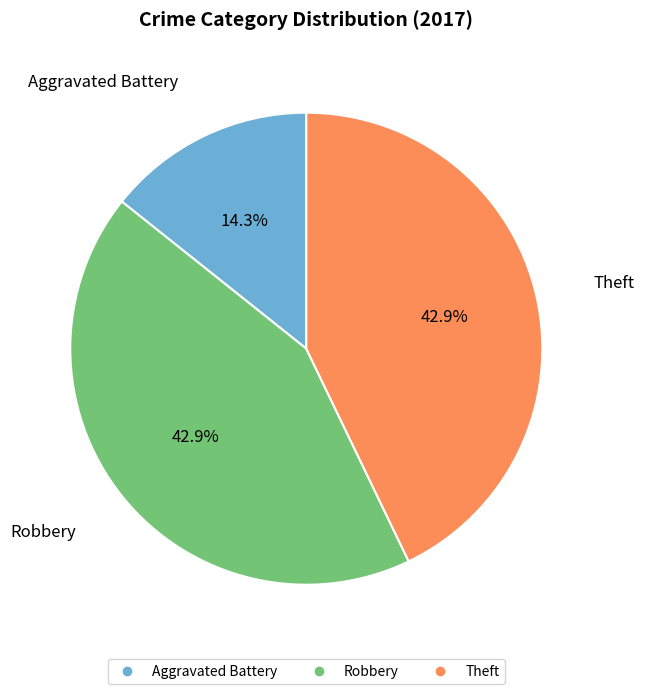

Does Aggravated Battery represent more than half of the total?

No